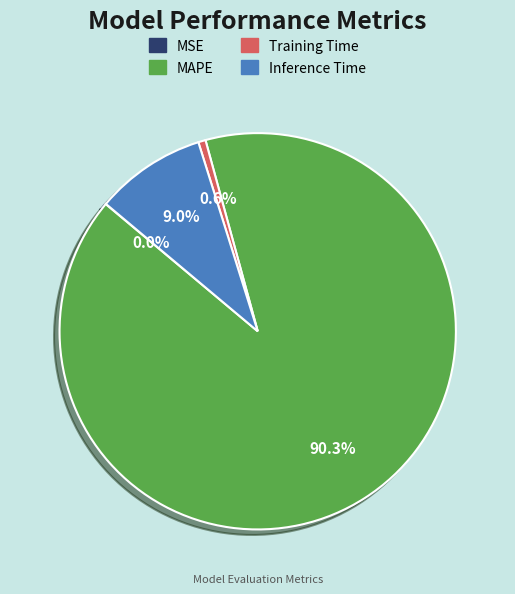

Do Training Time and Inference Time together represent more than half of the pie?

No